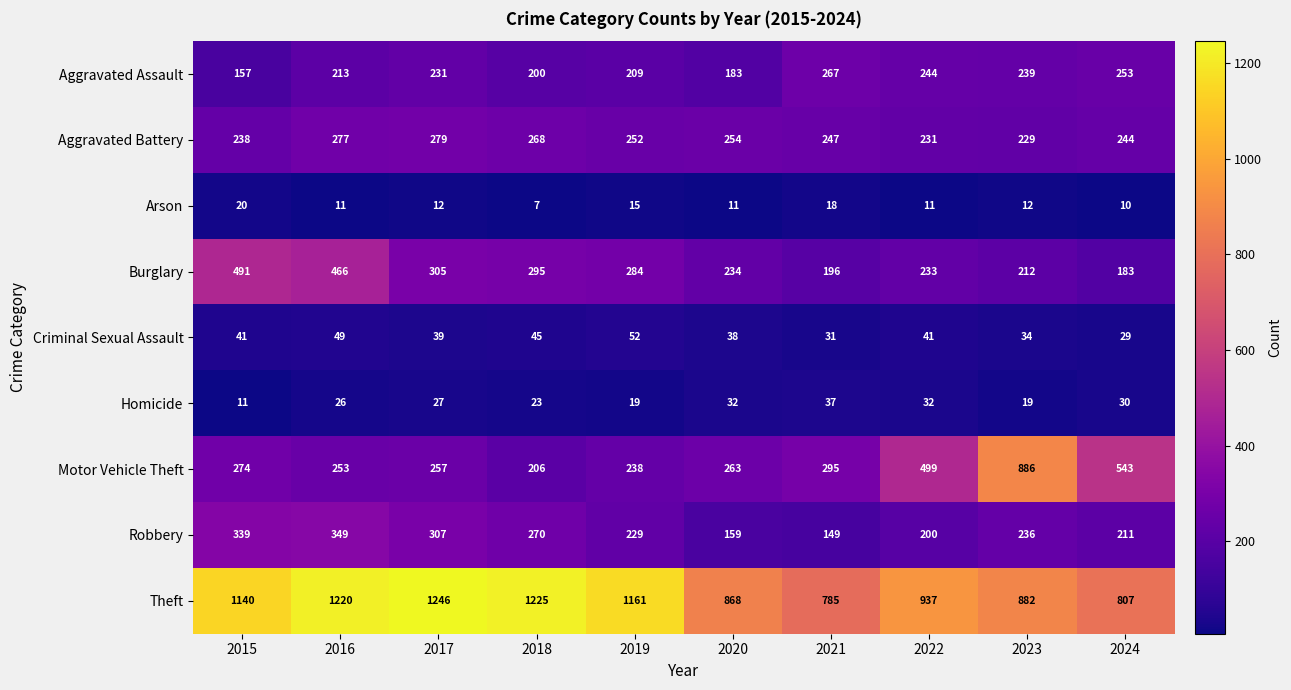

The Homicide series shows 19 at 2024. True or false?

False